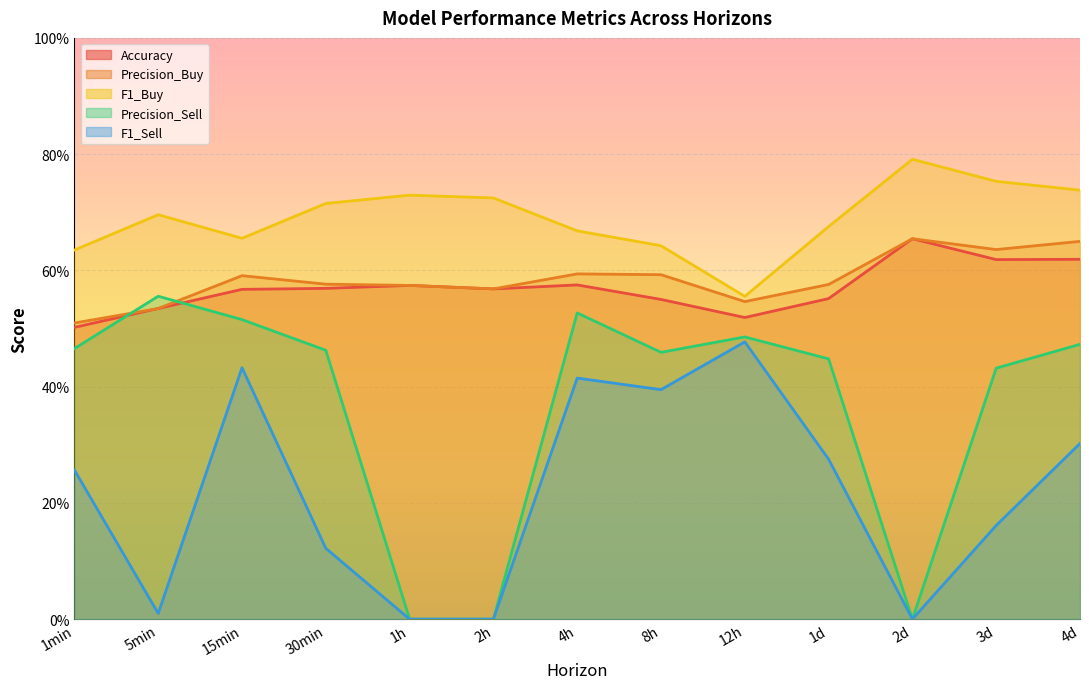

Which series has the widest spread of values?

Precision_Sell